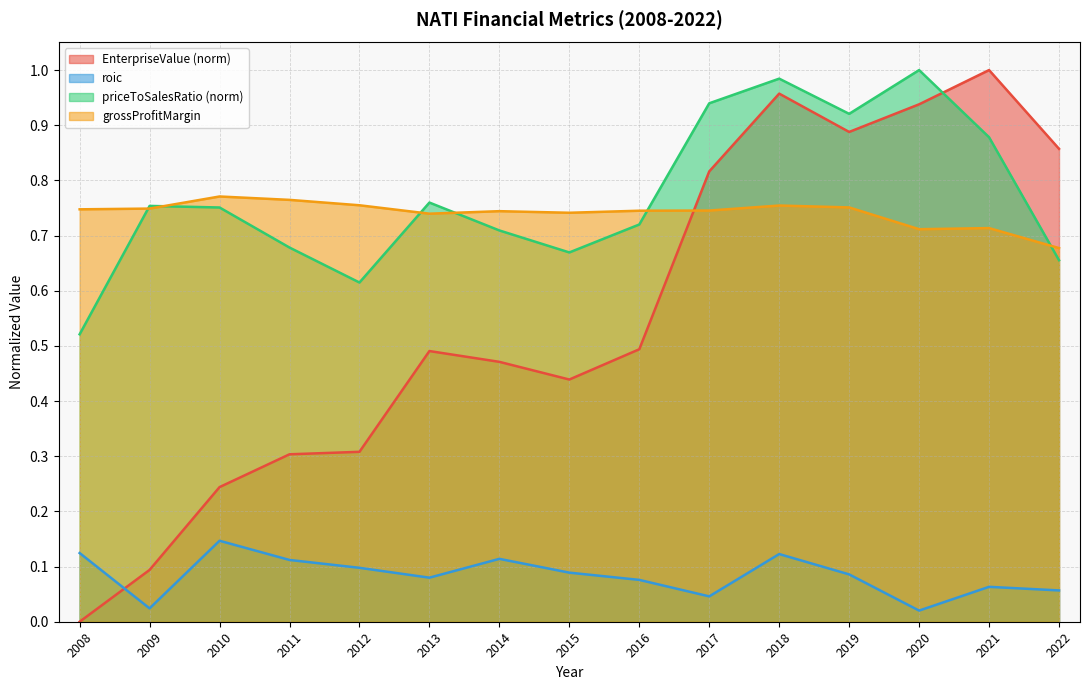

How many distinct data groups are displayed?

4